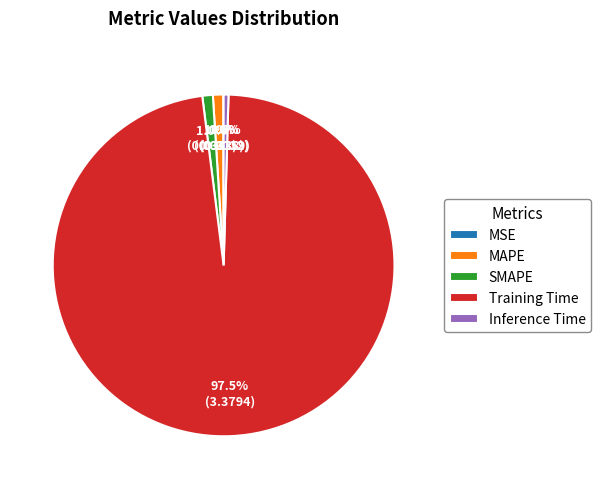

Is there a majority slice in this chart?

Yes